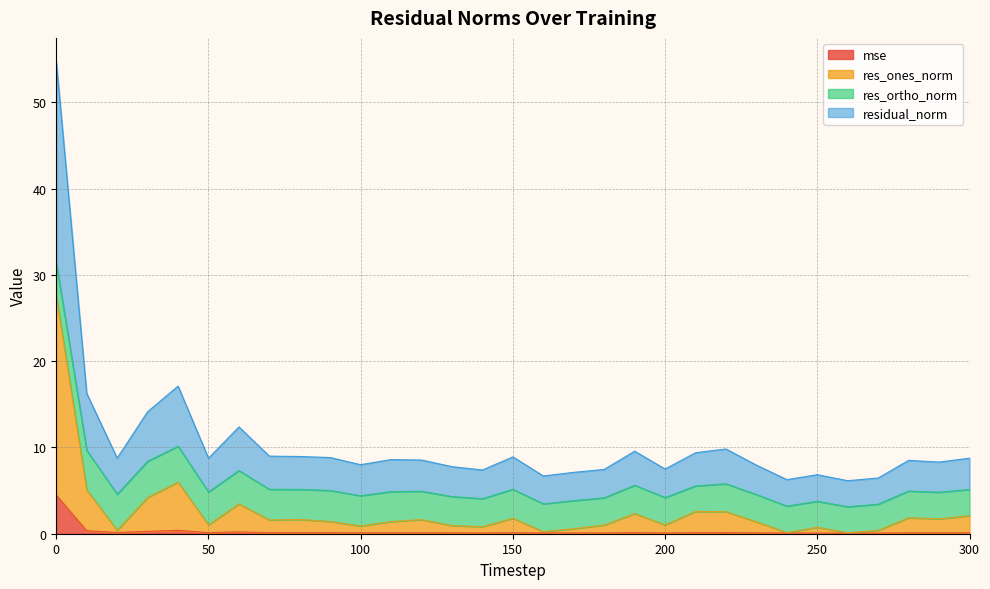

Is it true that mse equals 0.1 at 250?

True